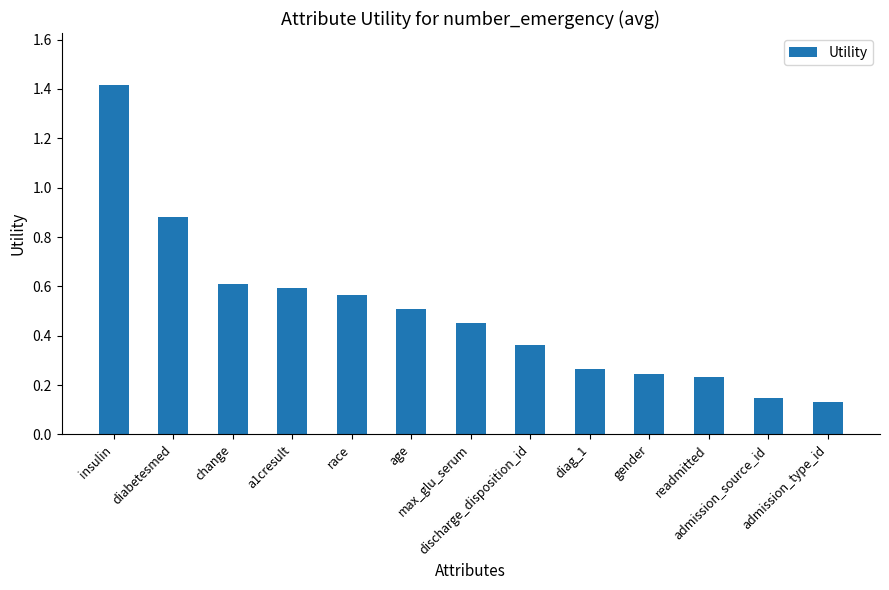

What is the sum of all values?

6.4